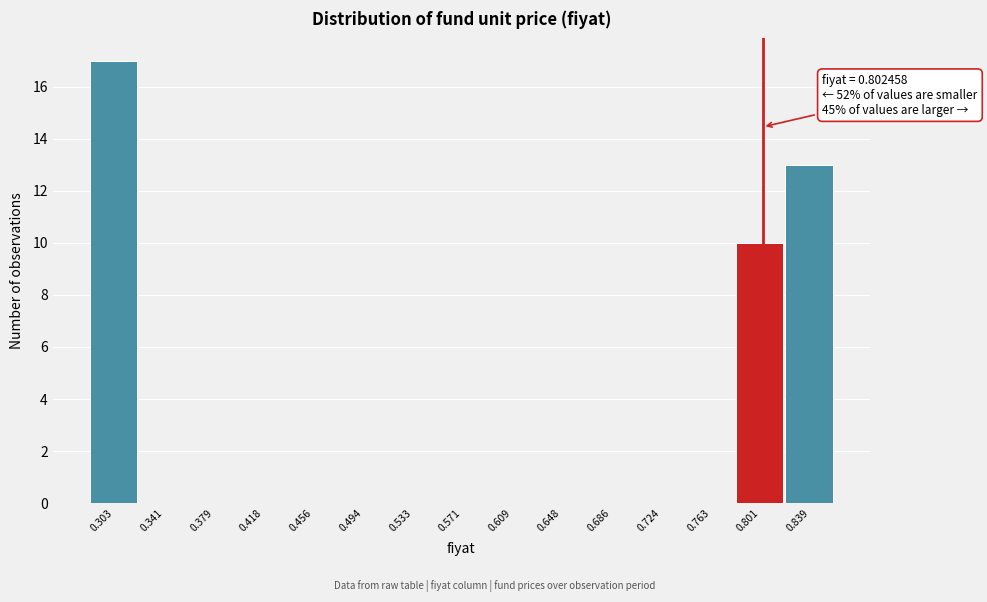

Which range on the x-axis has the tallest bar?

0.285 to 0.320